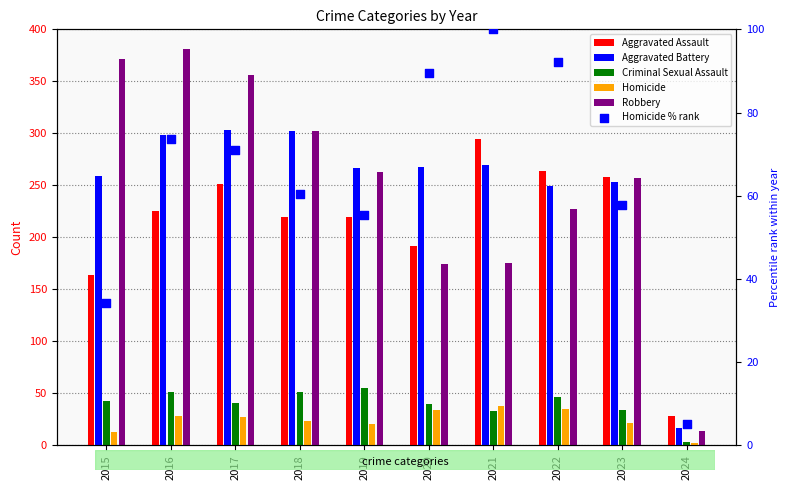

What are all the series names shown in the legend?

Aggravated Assault, Aggravated Battery, Criminal Sexual Assault, Homicide, Robbery, Homicide % rank